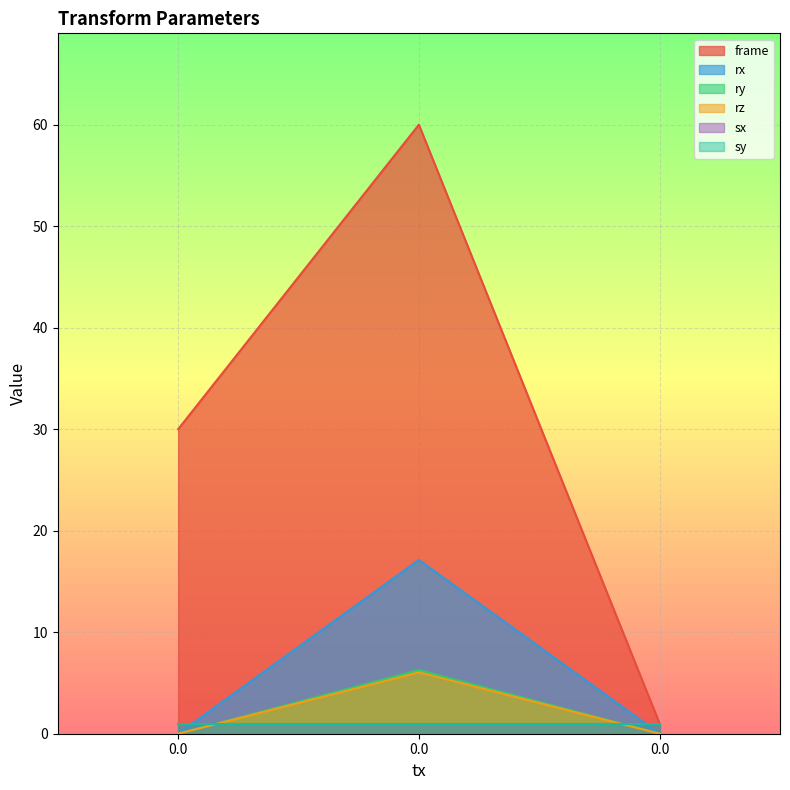

The ry series shows -2.9 at 0.0. True or false?

False